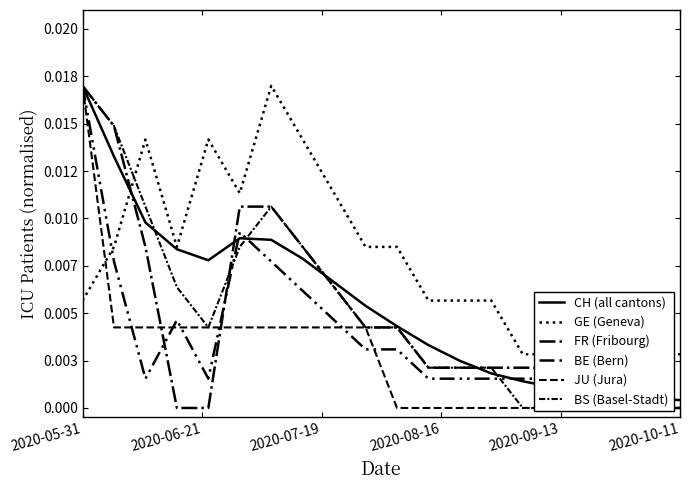

True or false: BS (Basel-Stadt) has a value of 0.0 at 8.

True